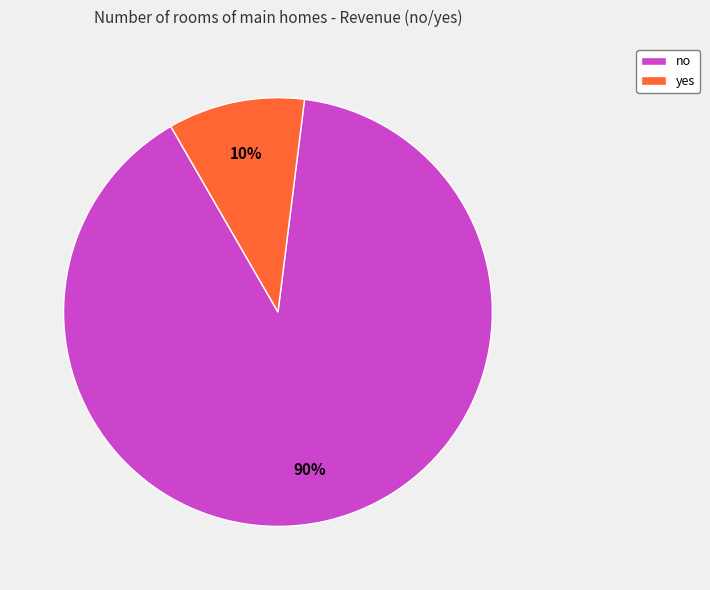

Between no and yes, which is larger?

no